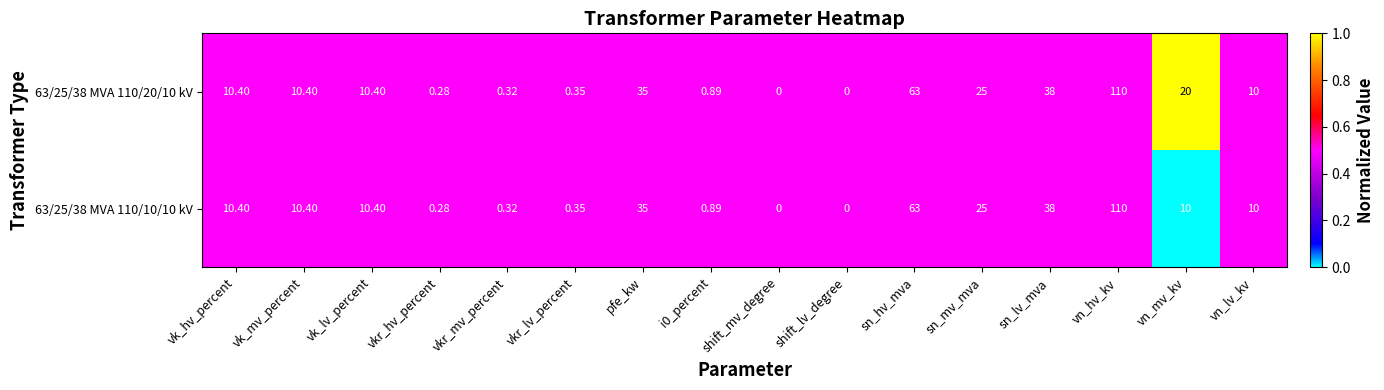

Is the value of 63/25/38 MVA 110/20/10 kV at vkr_lv_percent greater than the value of 63/25/38 MVA 110/10/10 kV at i0_percent?

No